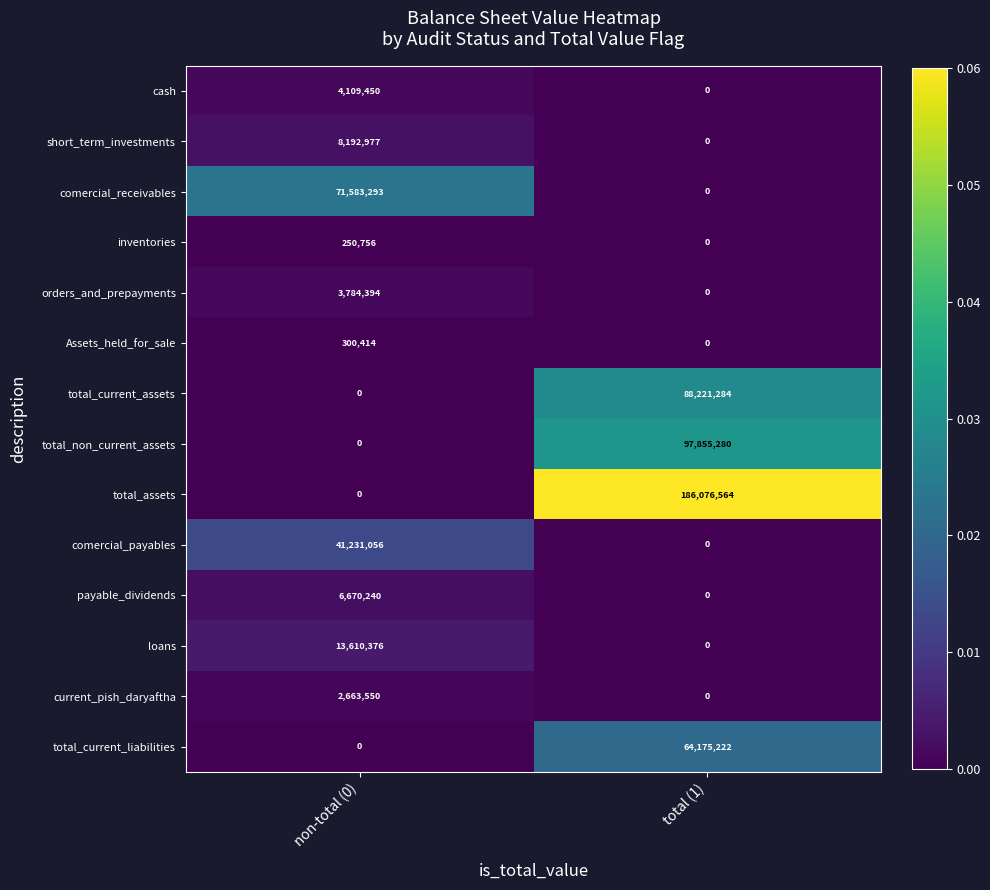

What is the difference between the maximum and minimum values in the Assets_held_for_sale series?

300414